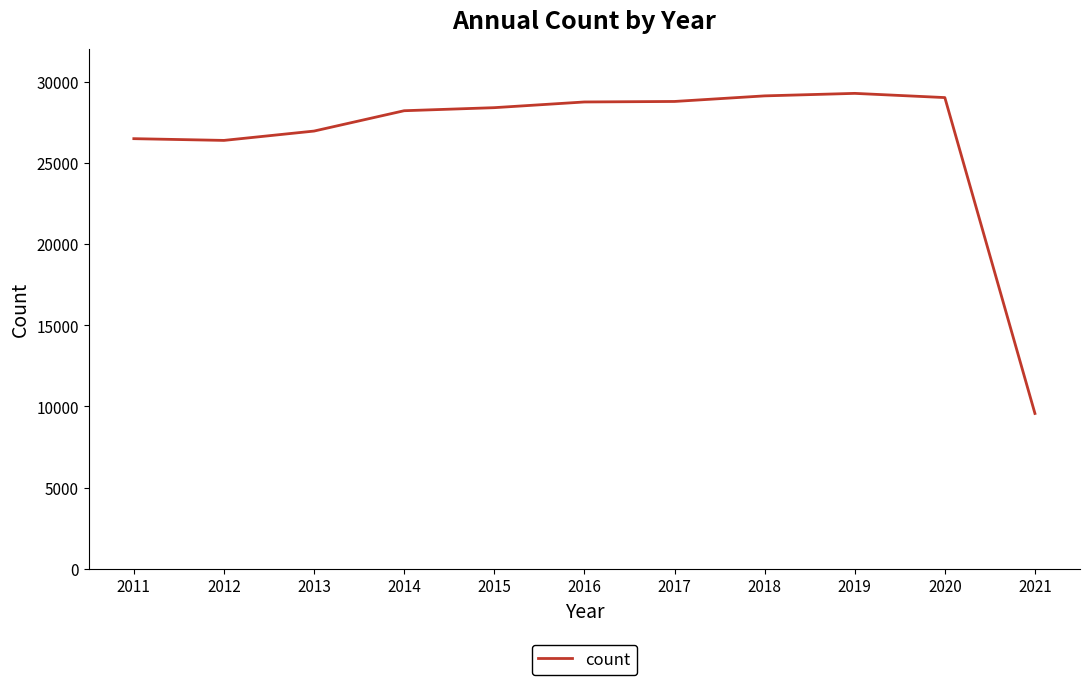

True or false: the data shows 29271 at 2019.

True